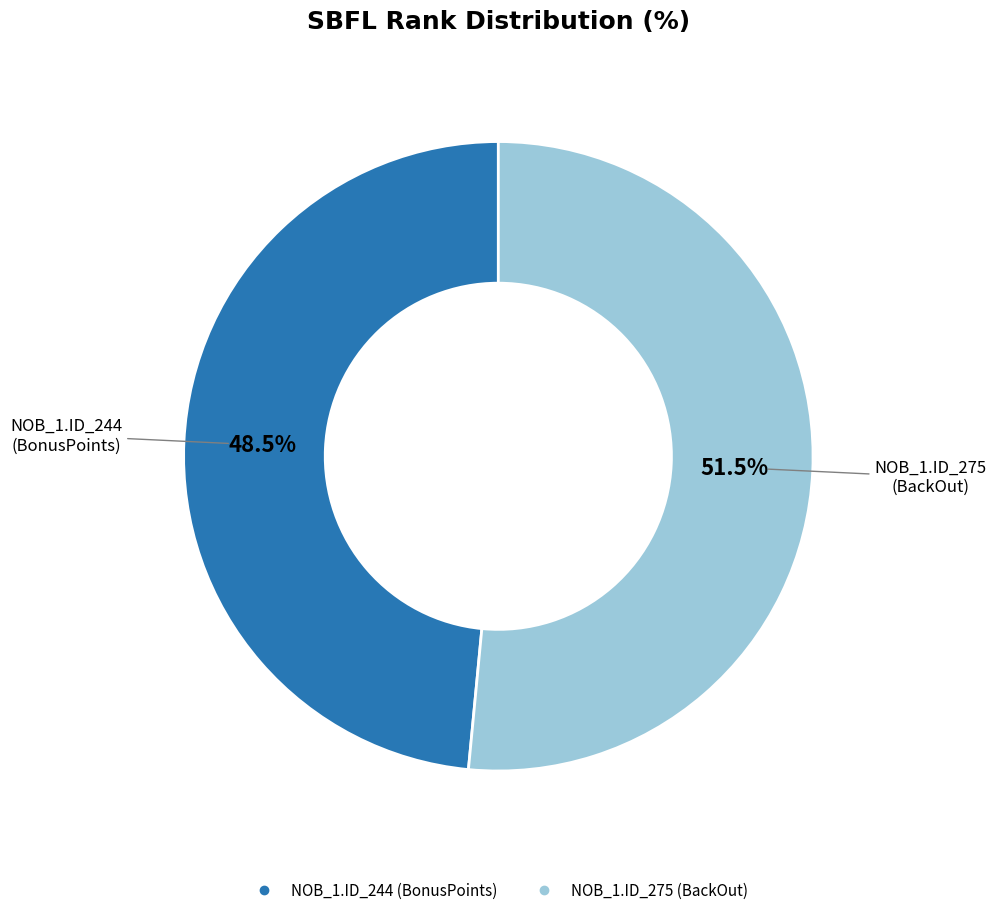

How many slices are in this pie chart?

2